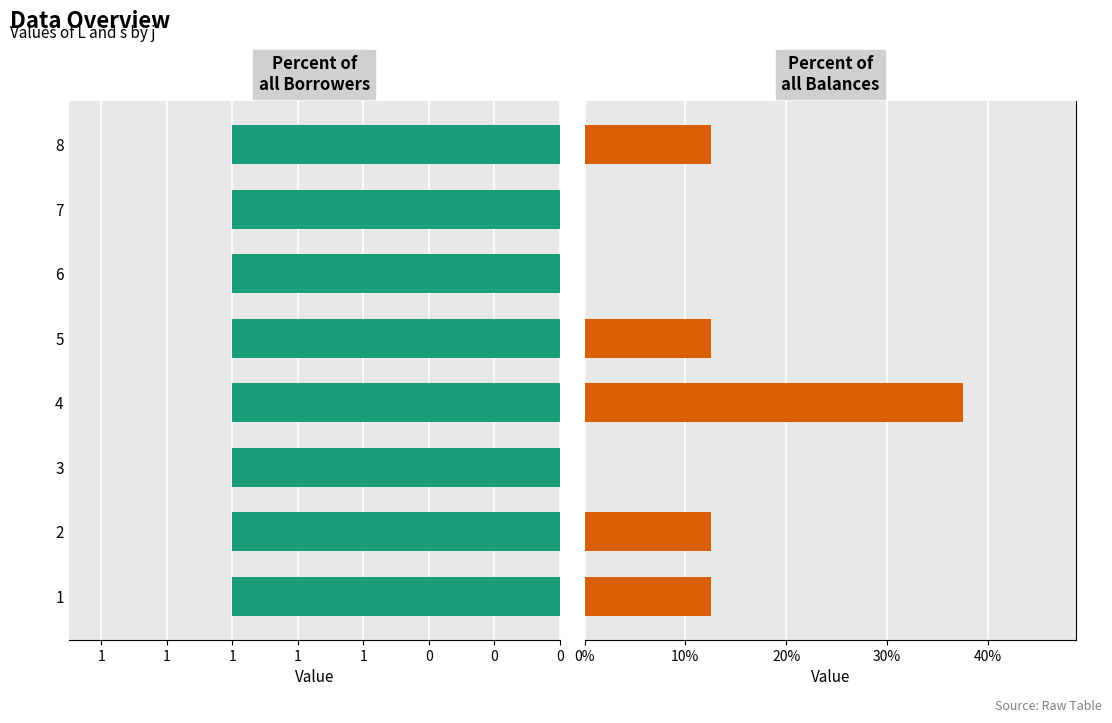

How many groups of bars are there?

8